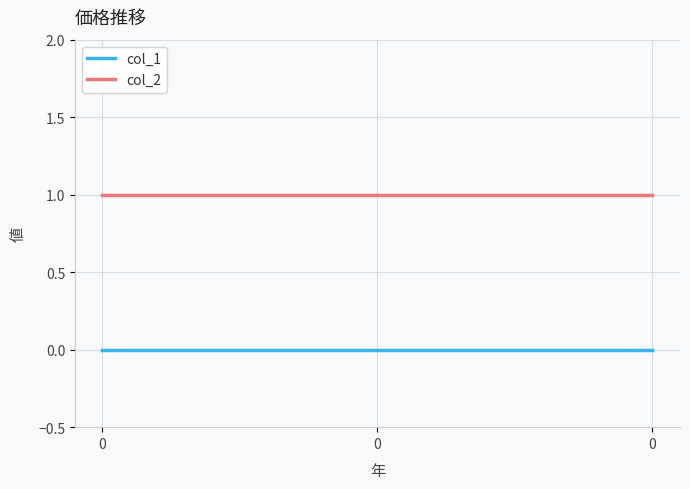

List the series in order of their overall mean, lowest first.

col_1, col_2